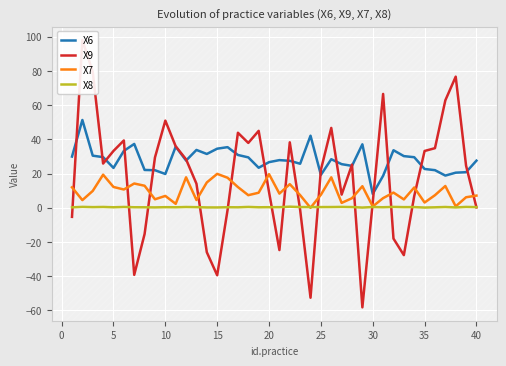

True or false: X8 and X9 intersect in this chart.

True